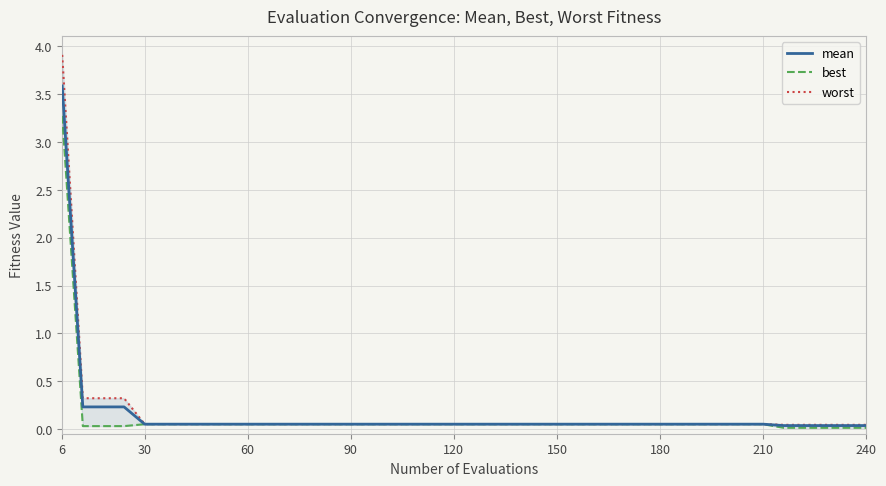

At which category is the sum across all series the highest?

6